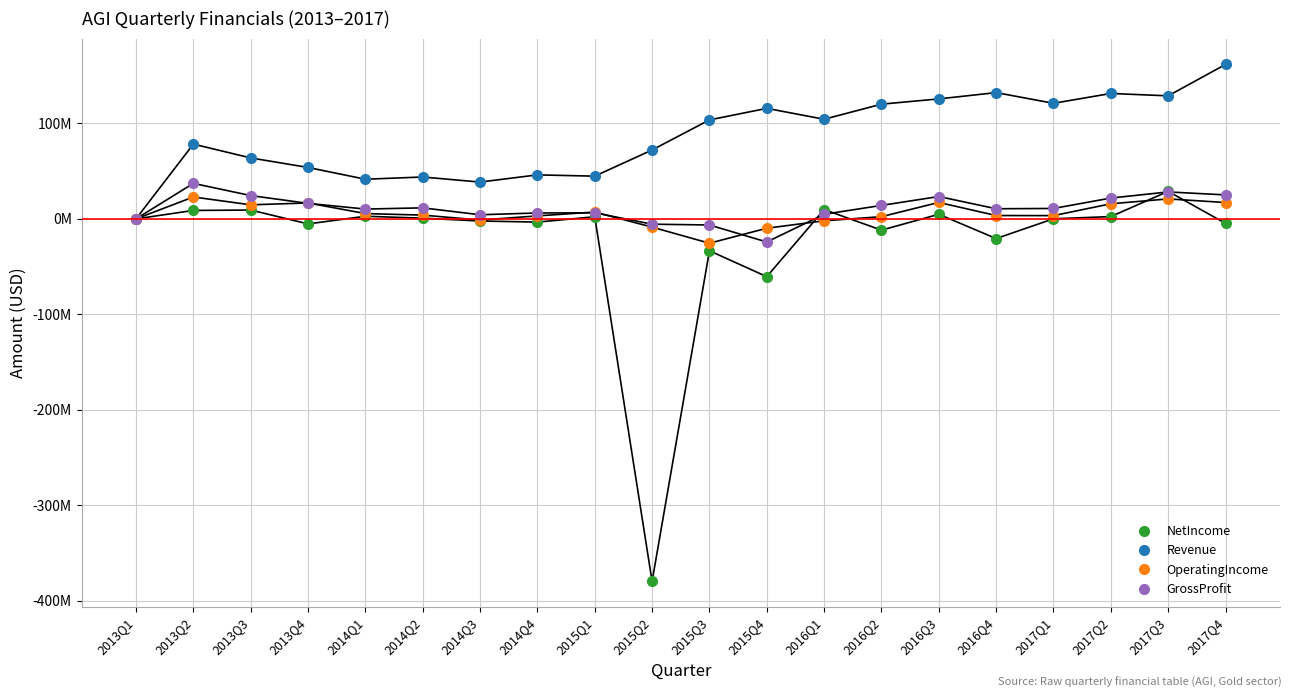

What is the label of the 3rd point from the left?

2013Q3